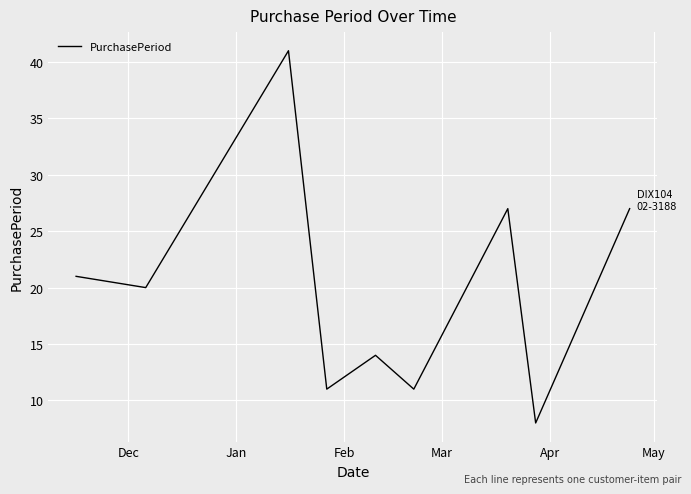

What is the smallest value displayed?

8